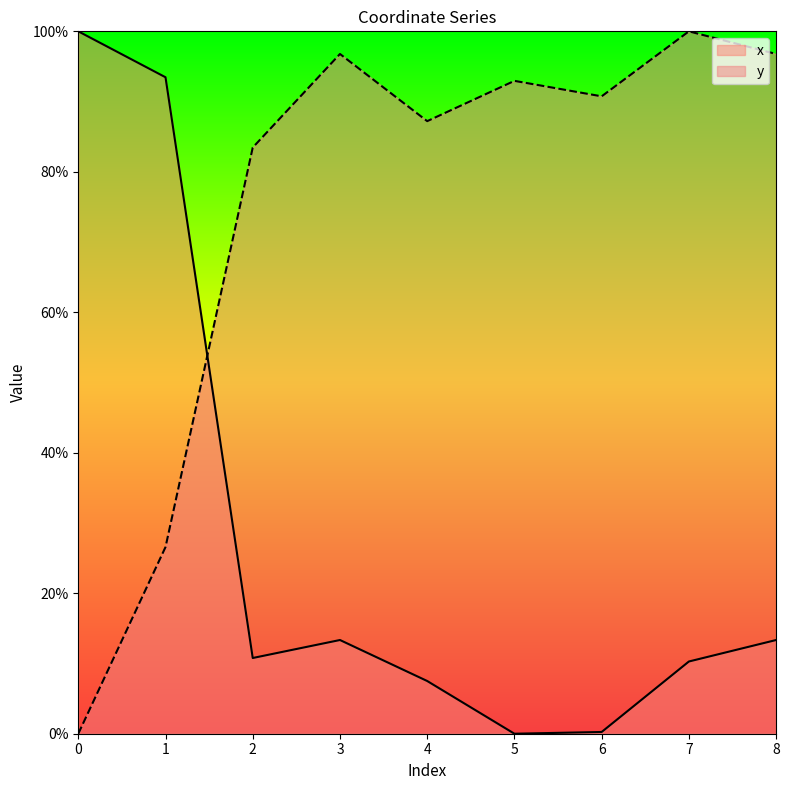

What is the difference between the maximum and minimum values in the y series?

1.0